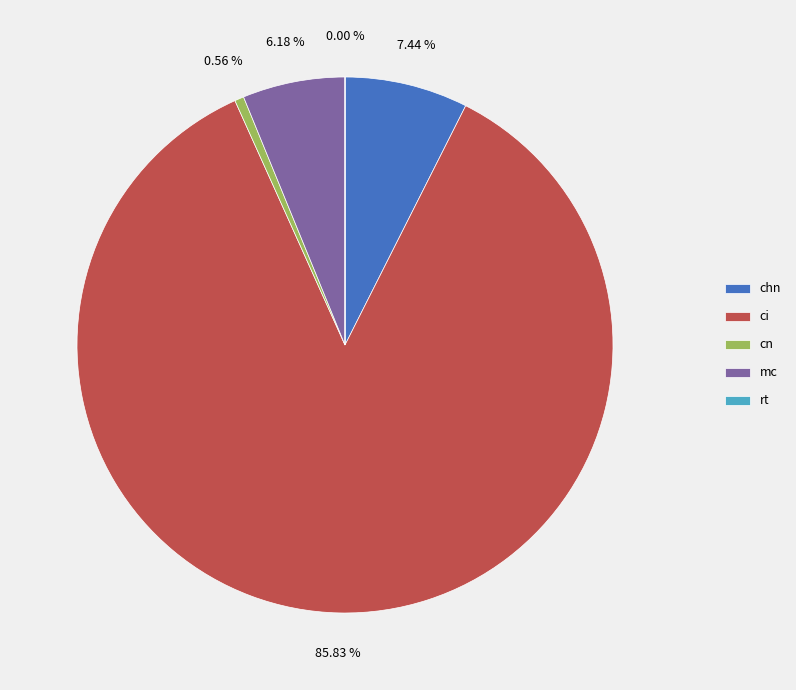

To the nearest percent, what is the difference between the largest and smallest slice percentages?

86%